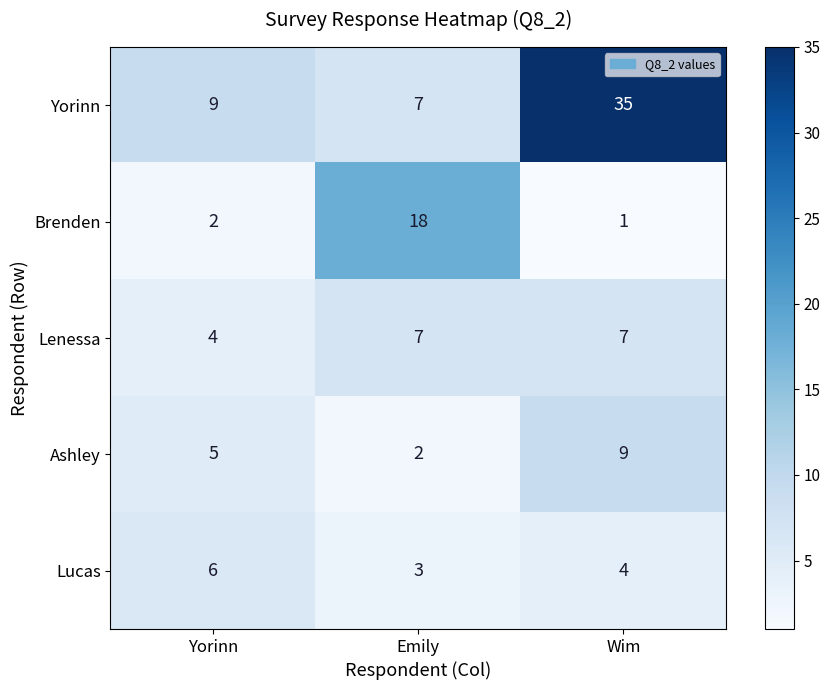

At which label is Brenden closest to 9?

Yorinn